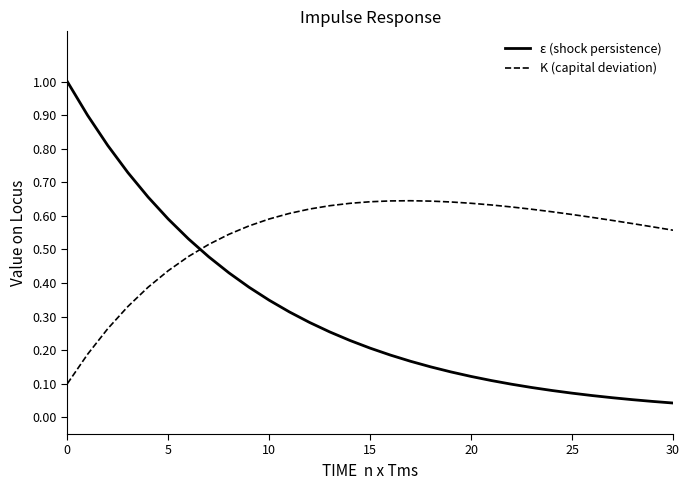

What is the highest value of the ε (shock persistence) series?

1.0